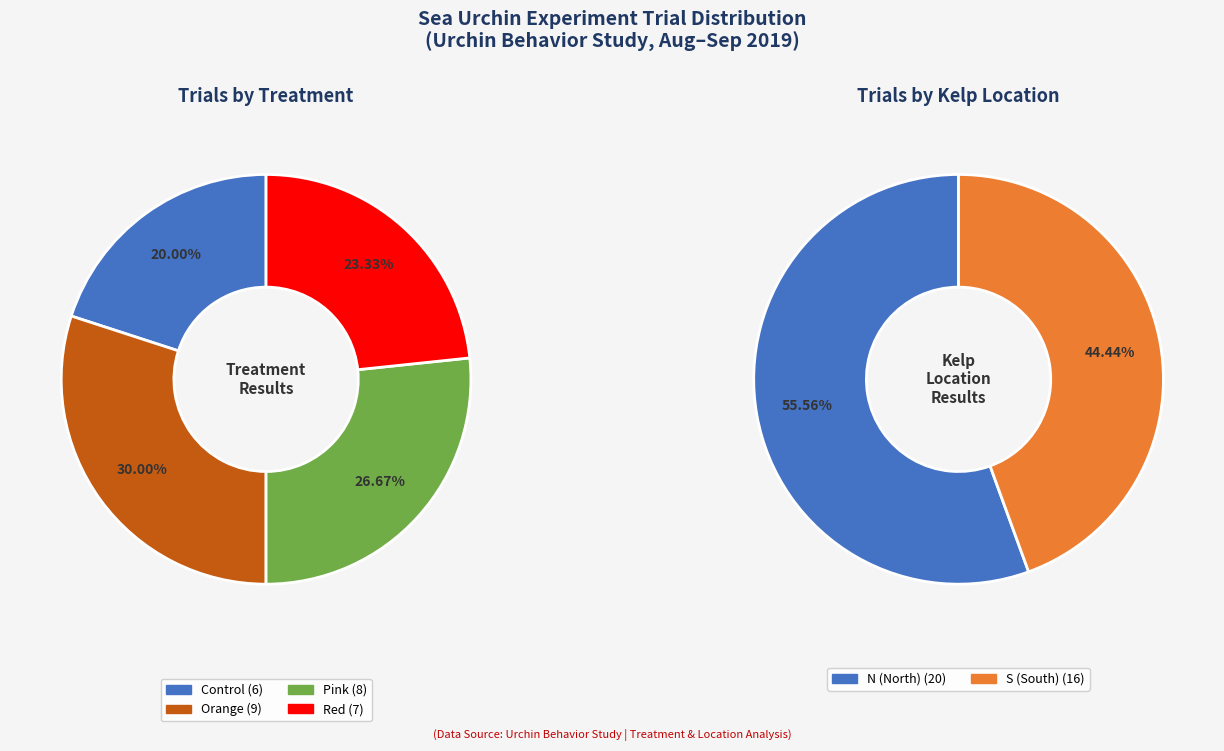

Does Red represent more than half of the total?

No